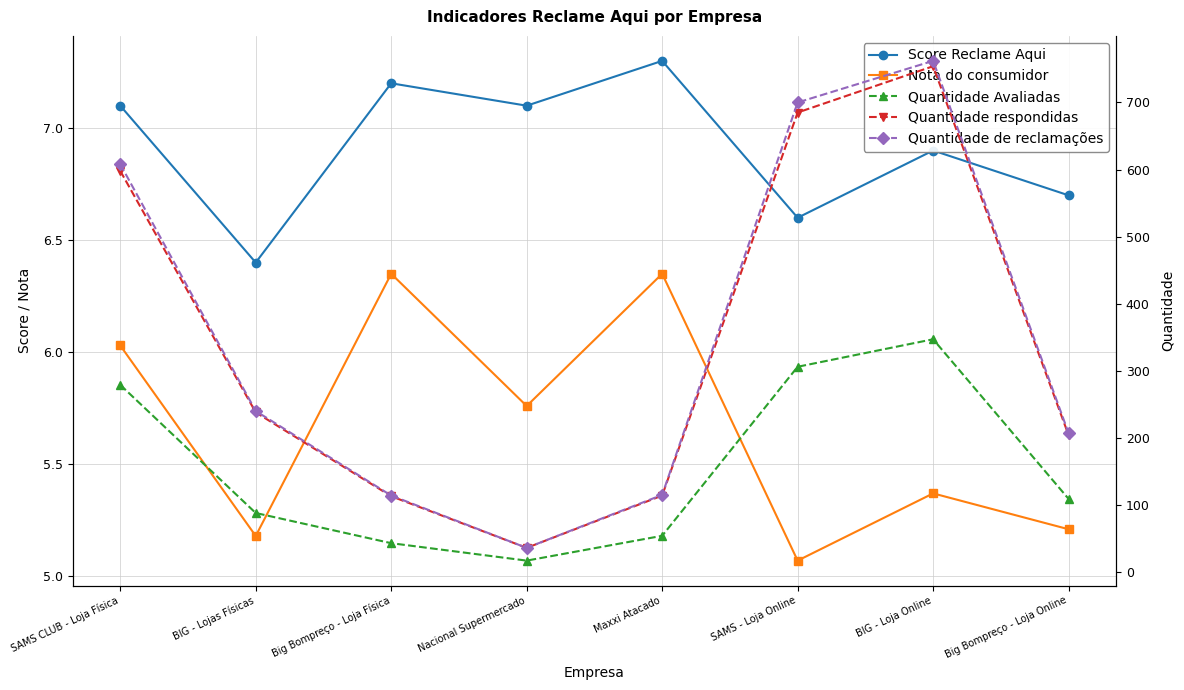

Reading left to right, extract all data points from this chart.

Score Reclame Aqui: 7.1	6.4	7.2	7.1	7.3	6.6	6.9	6.7
Nota do consumidor: 6.0	5.2	6.3	5.8	6.3	5.1	5.4	5.2
Quantidade Avaliadas: 279.0	88.0	43.0	17.0	54.0	306.0	347.0	109.0
Quantidade respondidas: 598.0	238.0	113.0	36.0	114.0	685.0	754.0	204.0
Quantidade de reclamações: 608.0	240.0	114.0	36.0	115.0	700.0	762.0	207.0